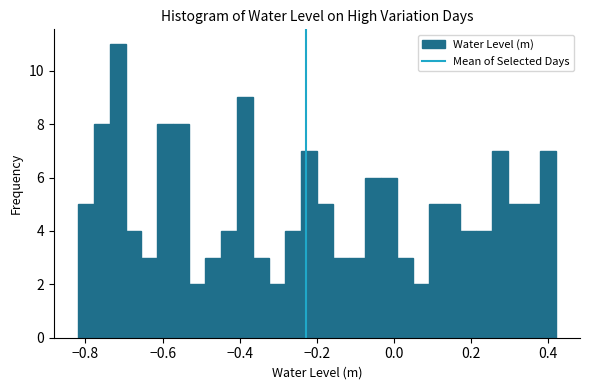

Read against the x-axis, roughly where is the centre of the tallest bar?

-0.72